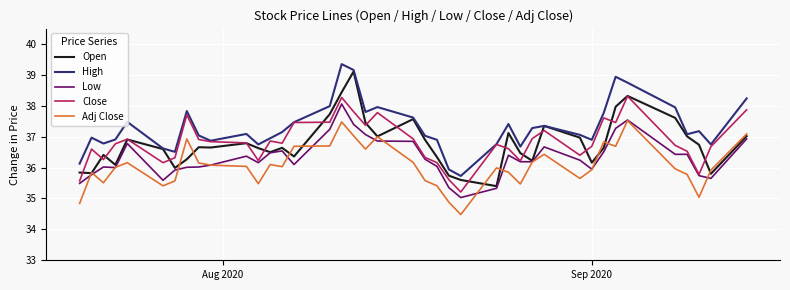

True or false: Low and High cross at least once.

False